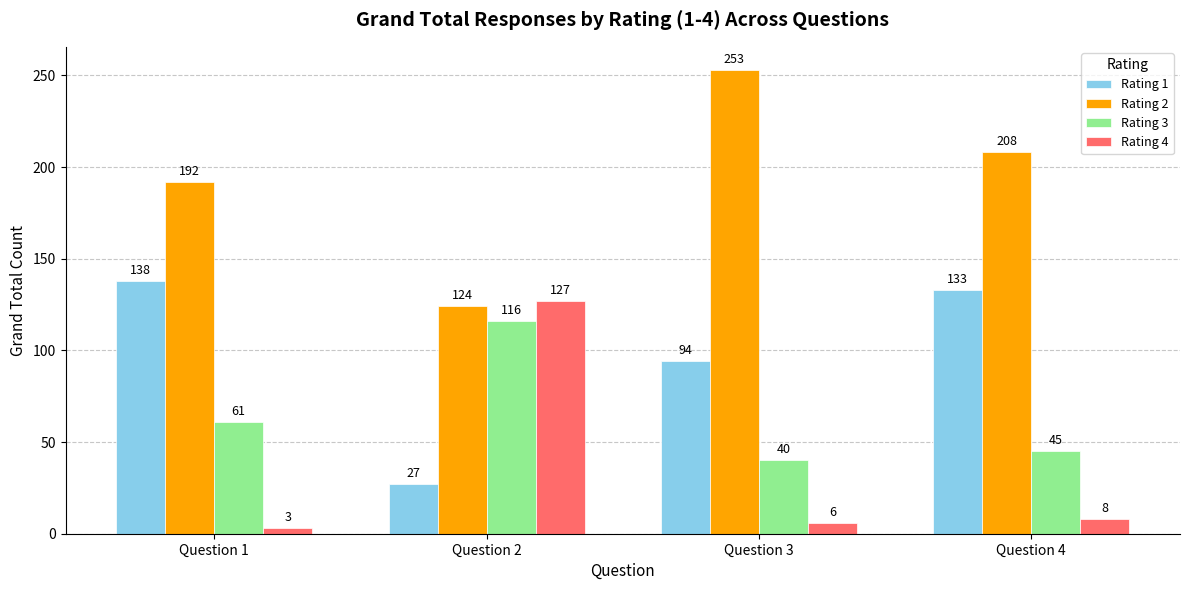

The Rating 1 series shows 216 at Question 4. True or false?

False